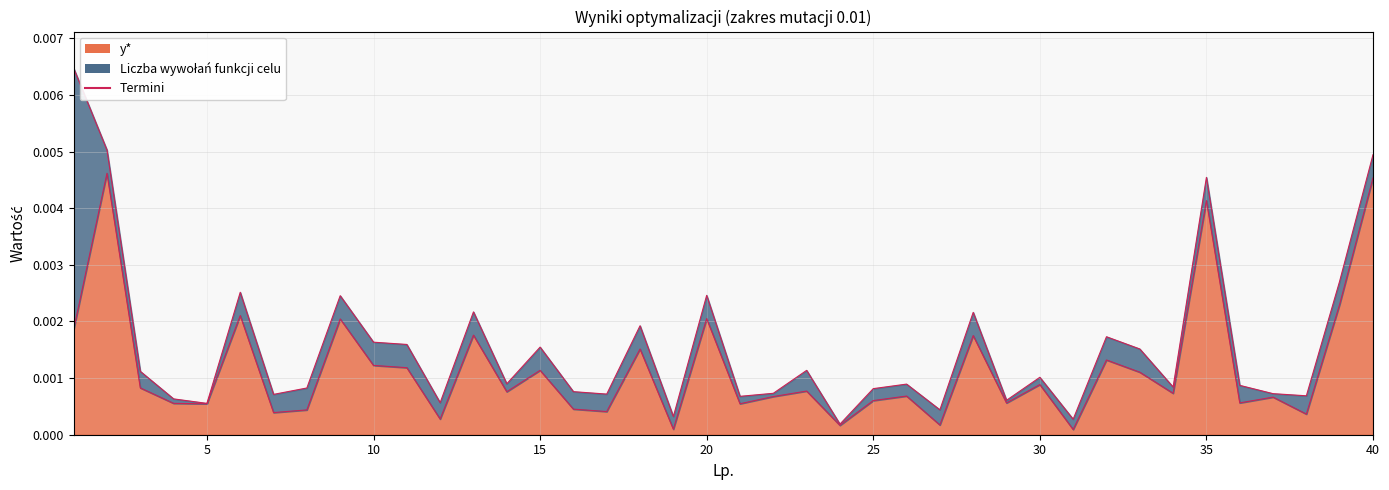

Where is the first local maximum?

2